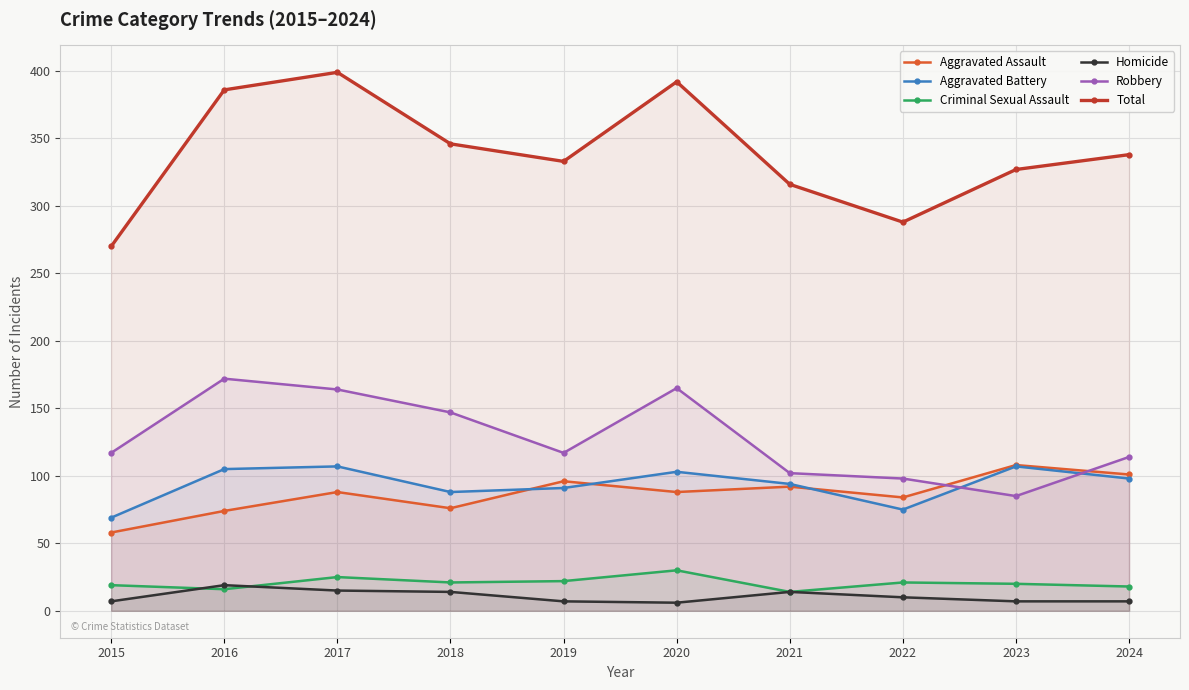

Does the chart display data point markers on the line(s)?

Yes